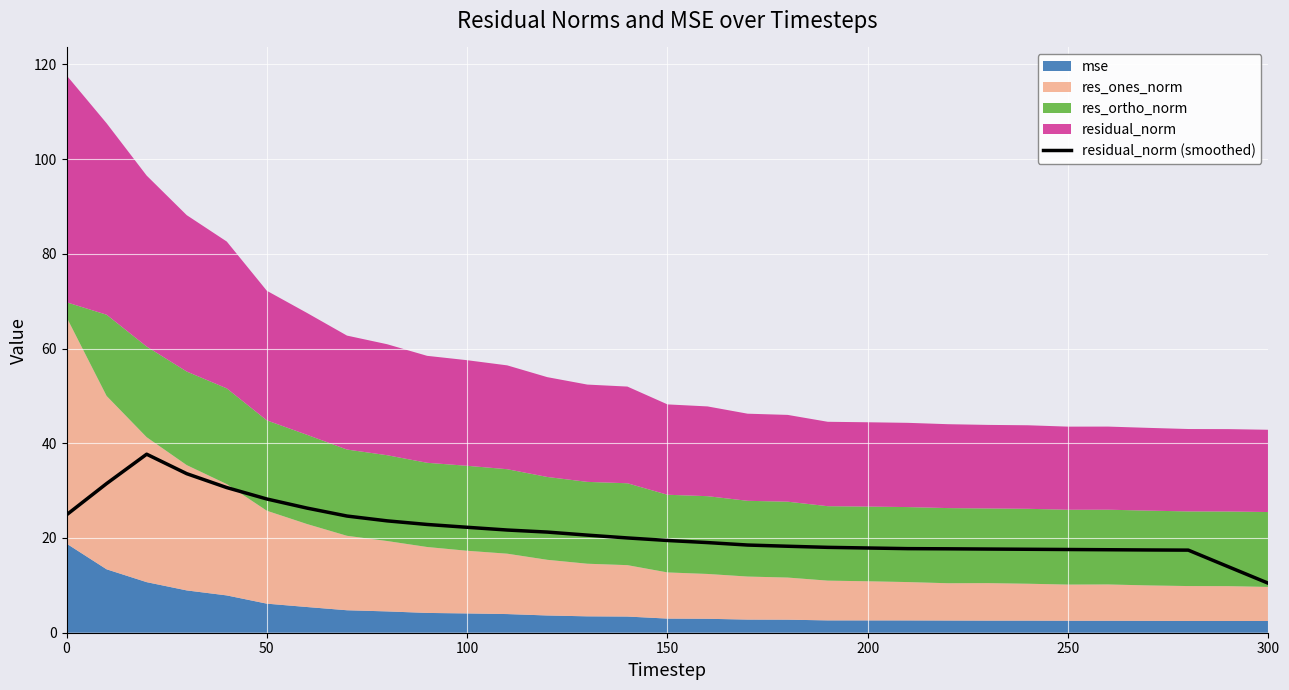

Reading left to right, what are all the values shown in this chart?

24.9	31.5	37.7	33.6	30.6	28.2	26.3	24.6	23.6	22.9	22.3	21.7	21.2	20.6	20.0	19.5	19.0	18.5	18.3	18.0	17.9	17.8	17.7	17.7	17.6	17.6	17.5	17.5	17.4	13.9	10.4